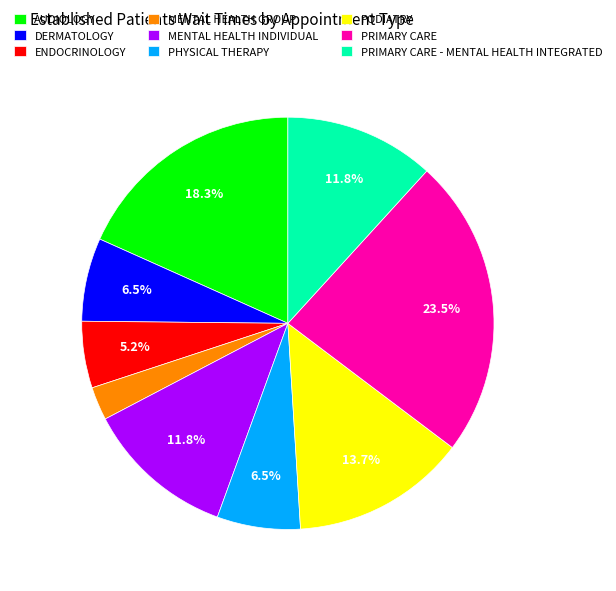

Which category has the biggest portion of the pie?

PRIMARY CARE